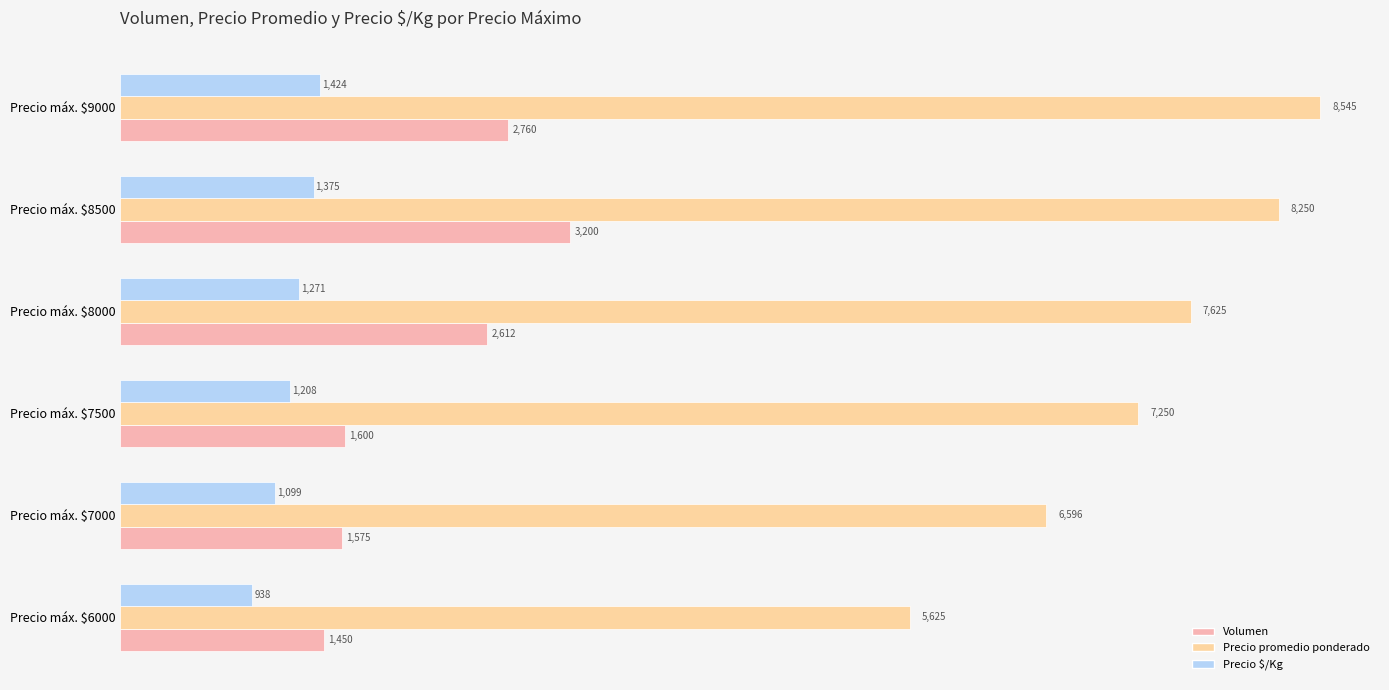

Which category has the highest value in the Volumen series?

Precio máx. $8500